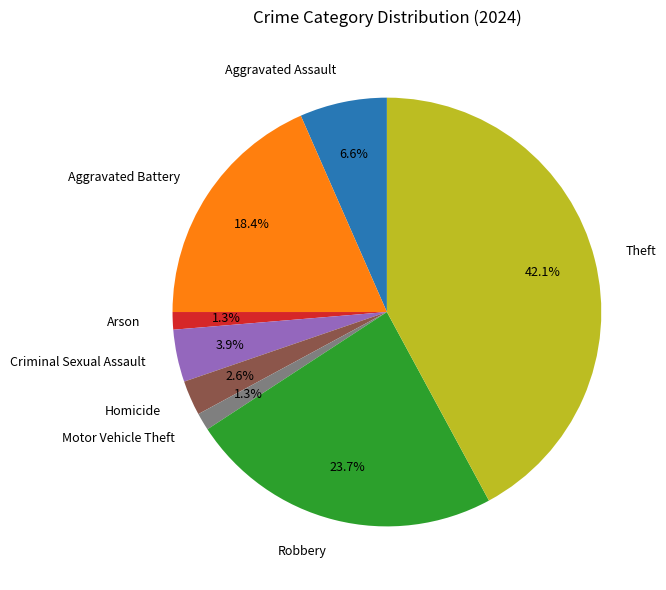

To the nearest percent, what portion does Criminal Sexual Assault represent?

4%